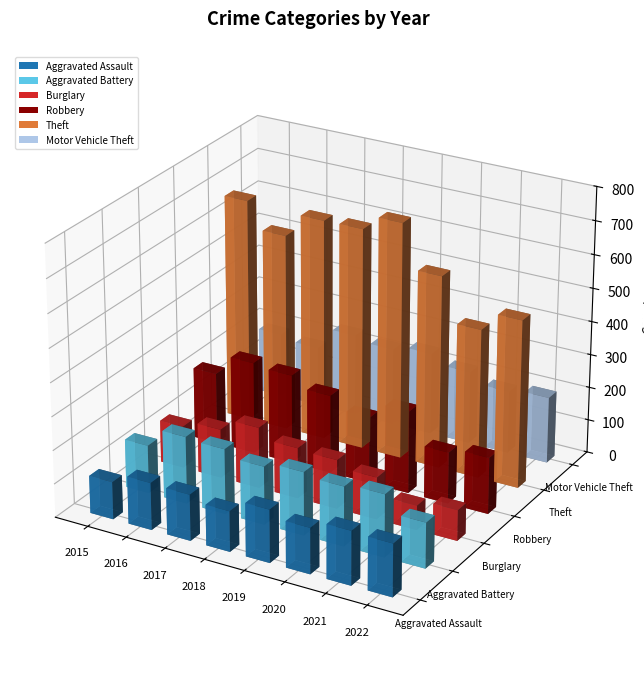

Which label corresponds to the smallest value in the chart?

2021